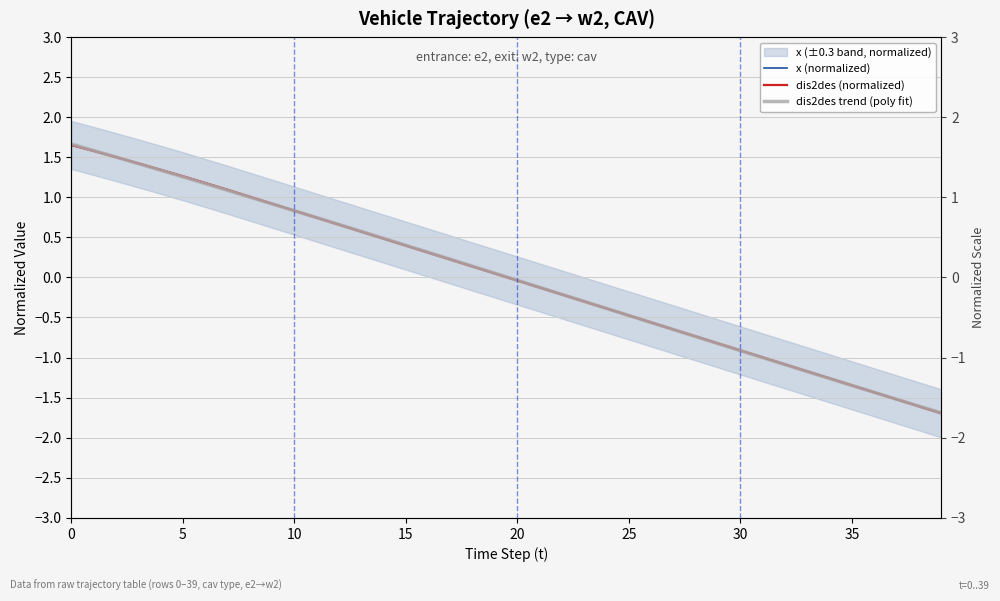

What value does the dis2des trend (poly fit) series have at 39?

-1.7